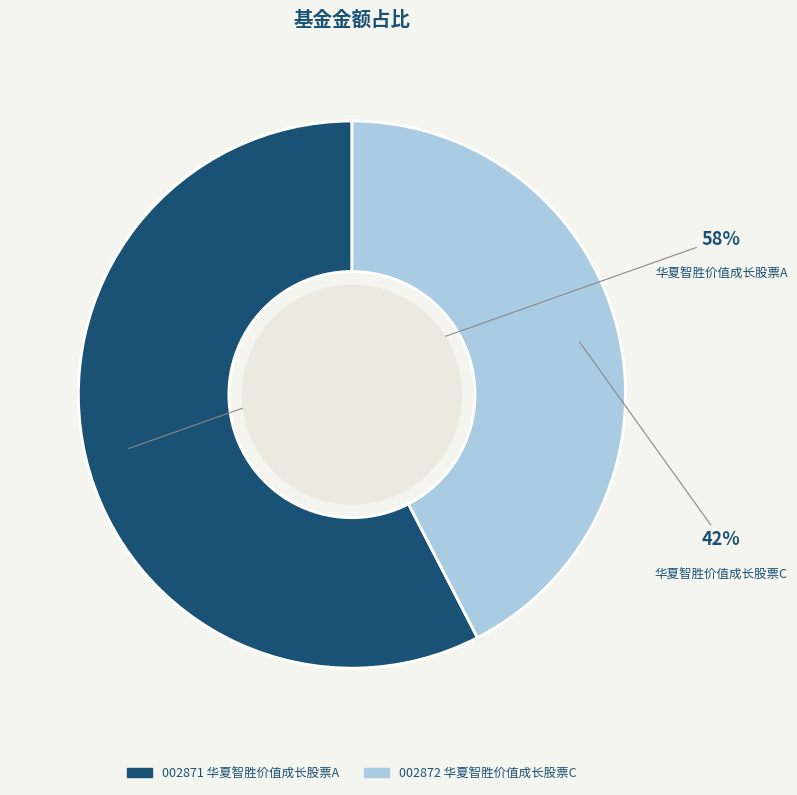

Is there a majority slice in this chart?

Yes